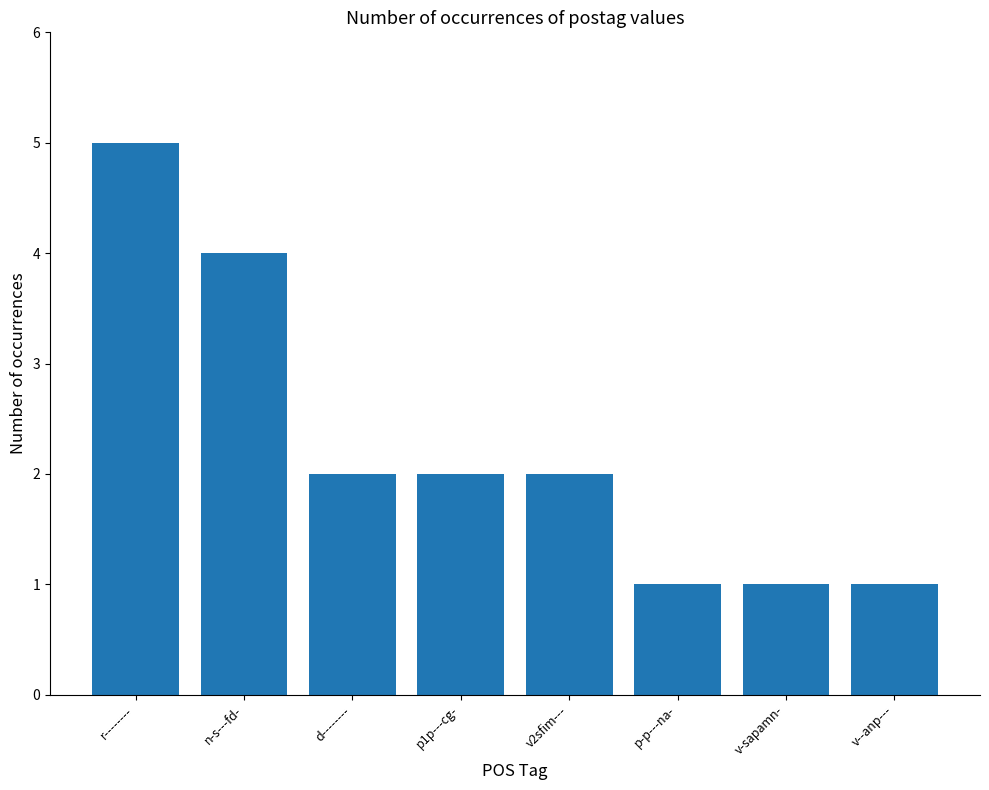

Which category has the highest value across all series?

r--------